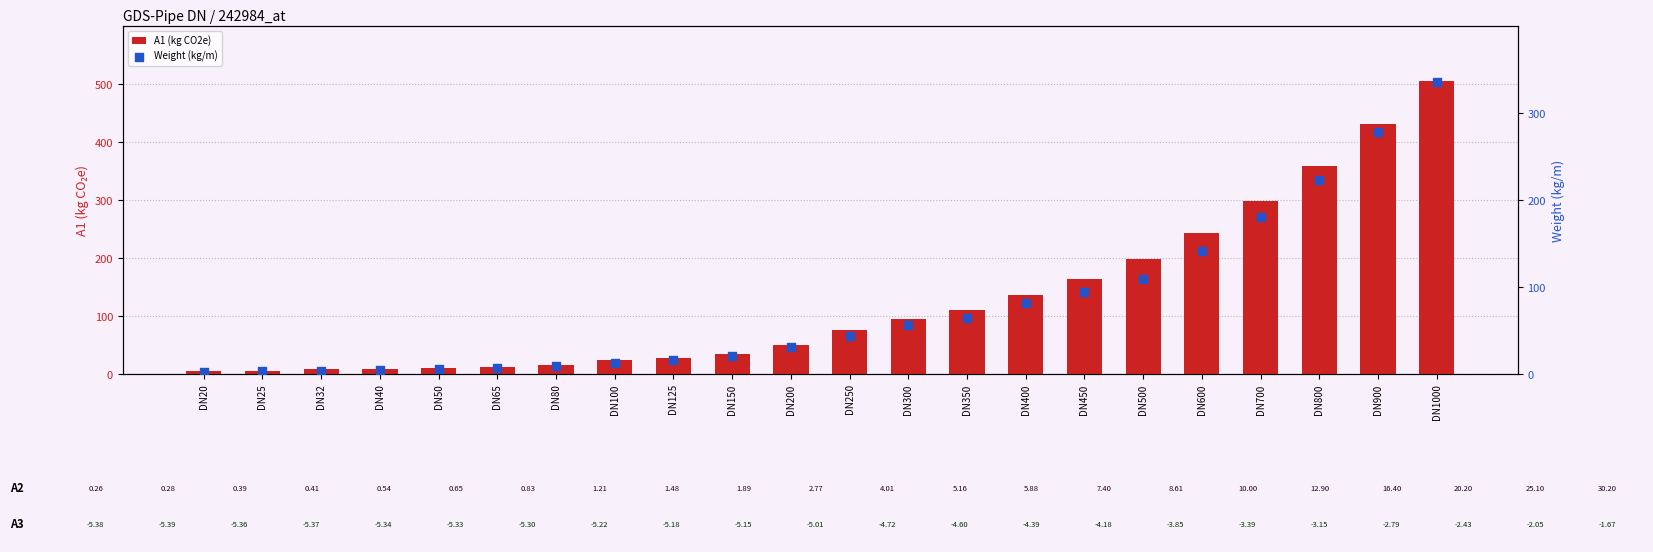

What are all the series names shown in the legend?

A1 (kg CO2e), Weight (kg/m)